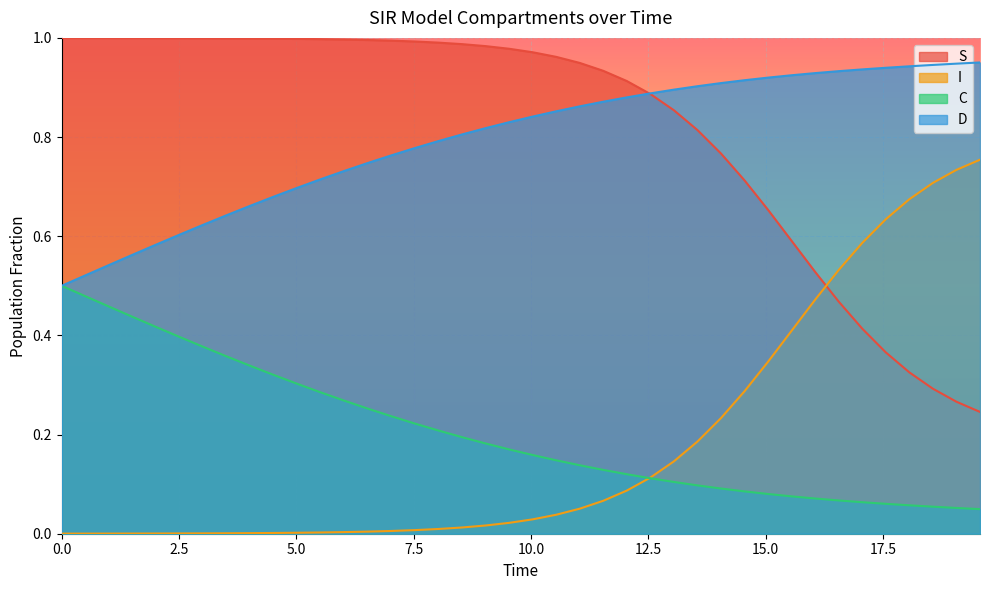

How many times do S and I cross each other?

1